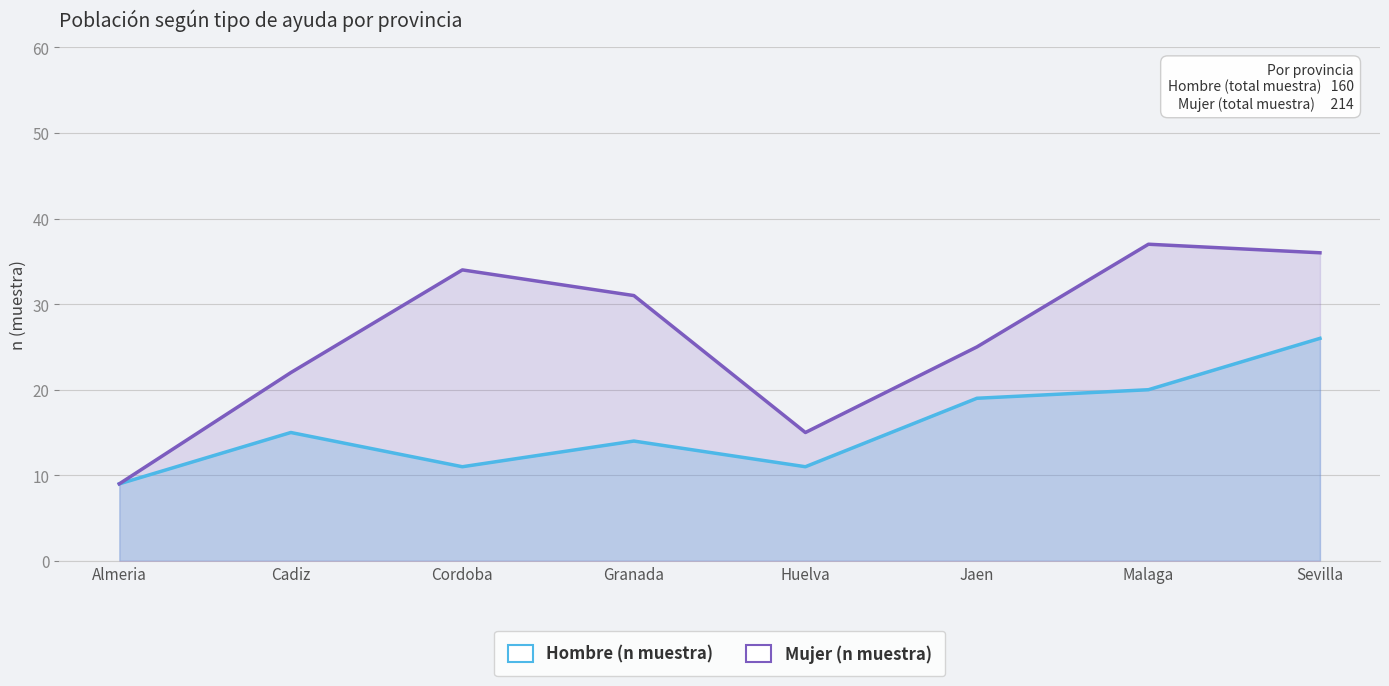

What is the difference between the maximum and minimum values in the Hombre (n muestra) series?

17